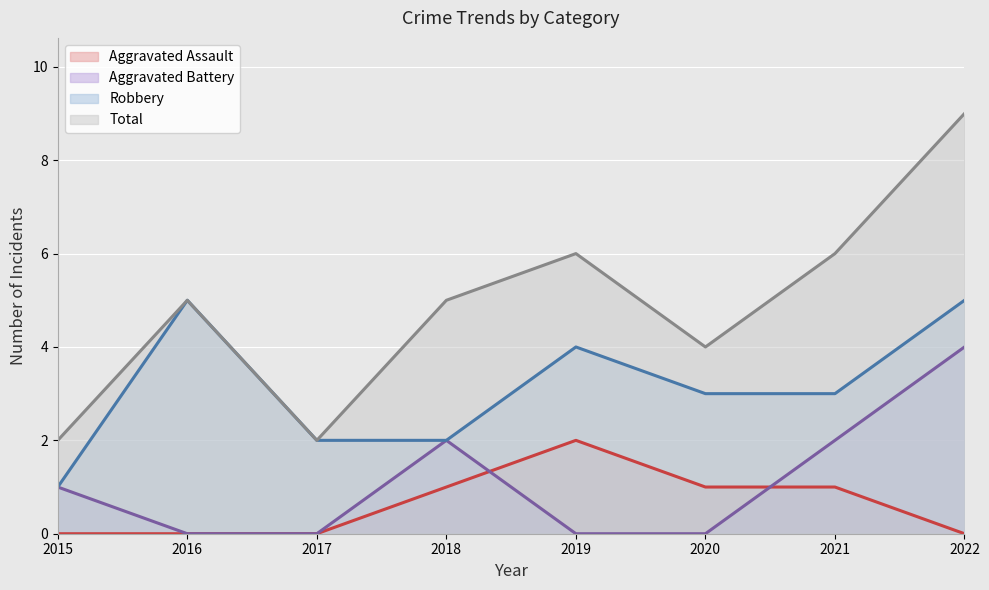

Does the chart display data point markers on the line(s)?

No